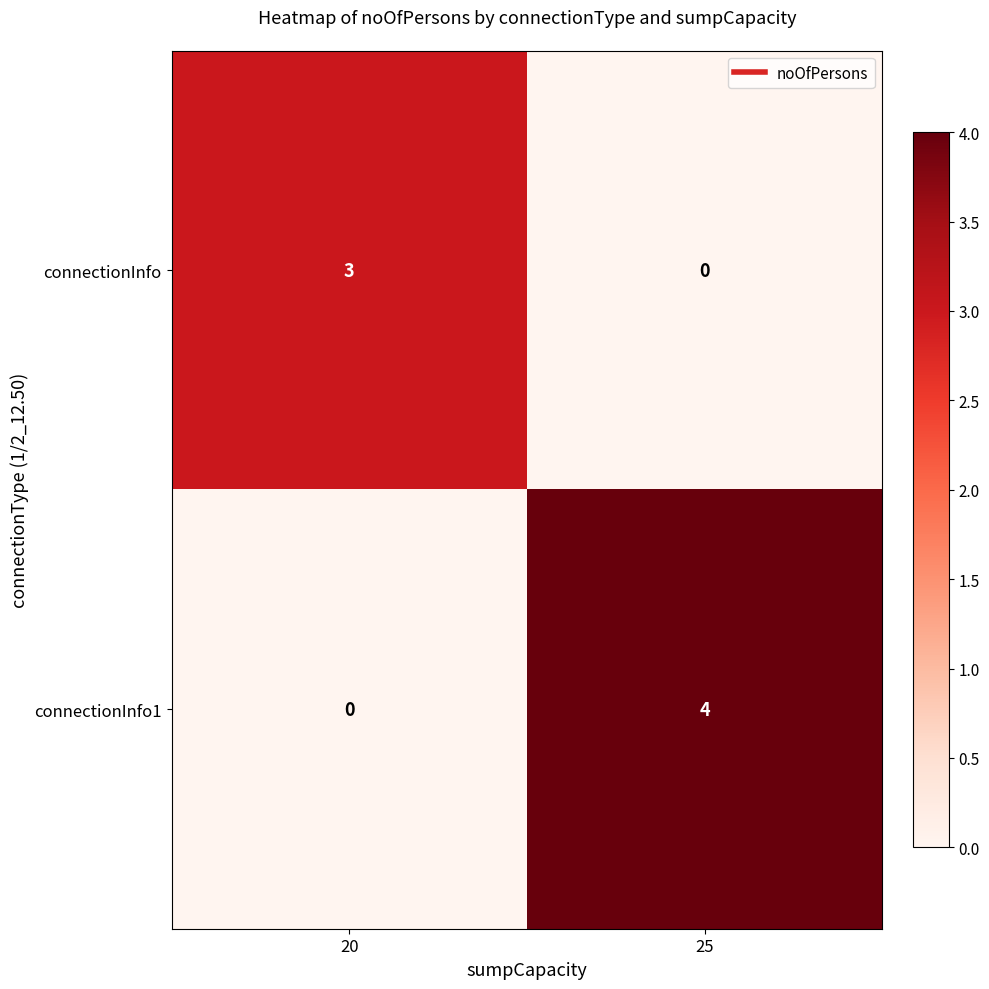

How many data points does each series have?

2